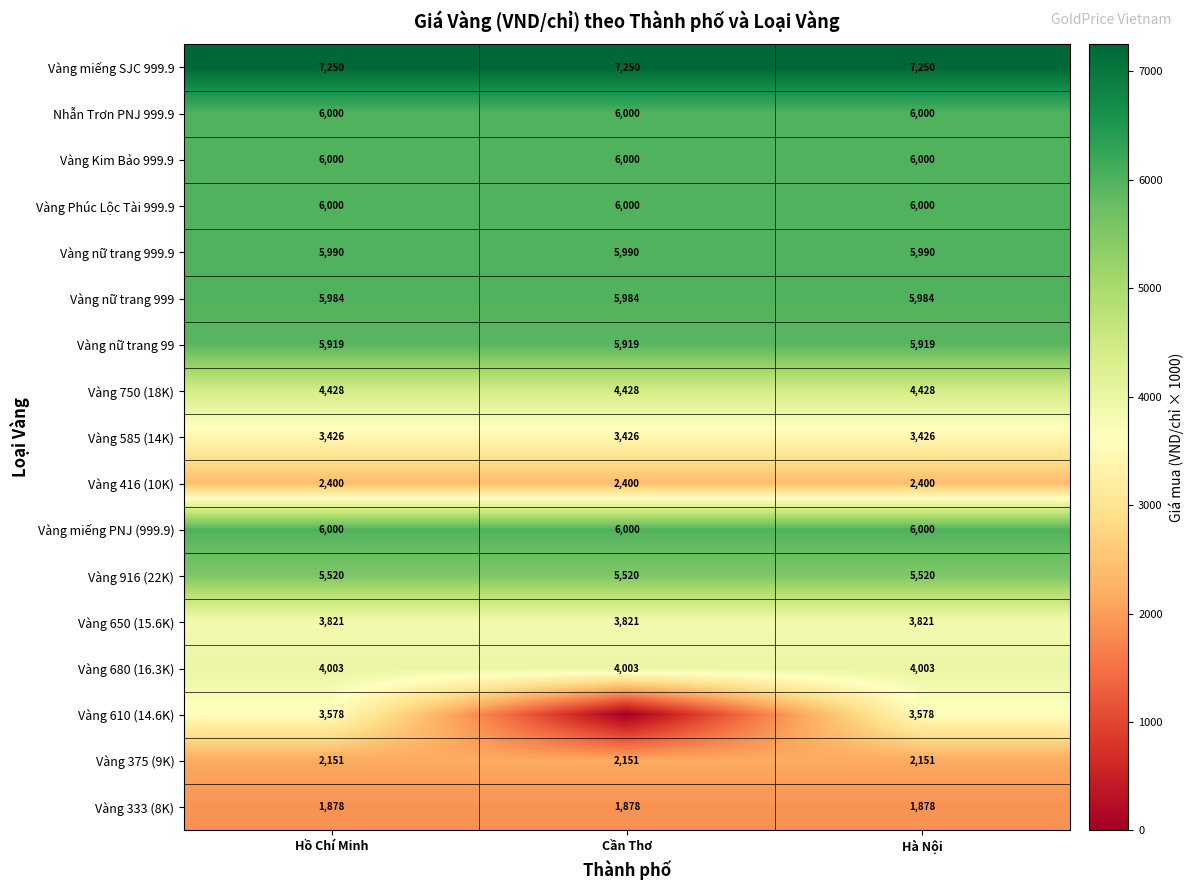

What value does the Vàng nữ trang 999 series have at Cần Thơ?

5984